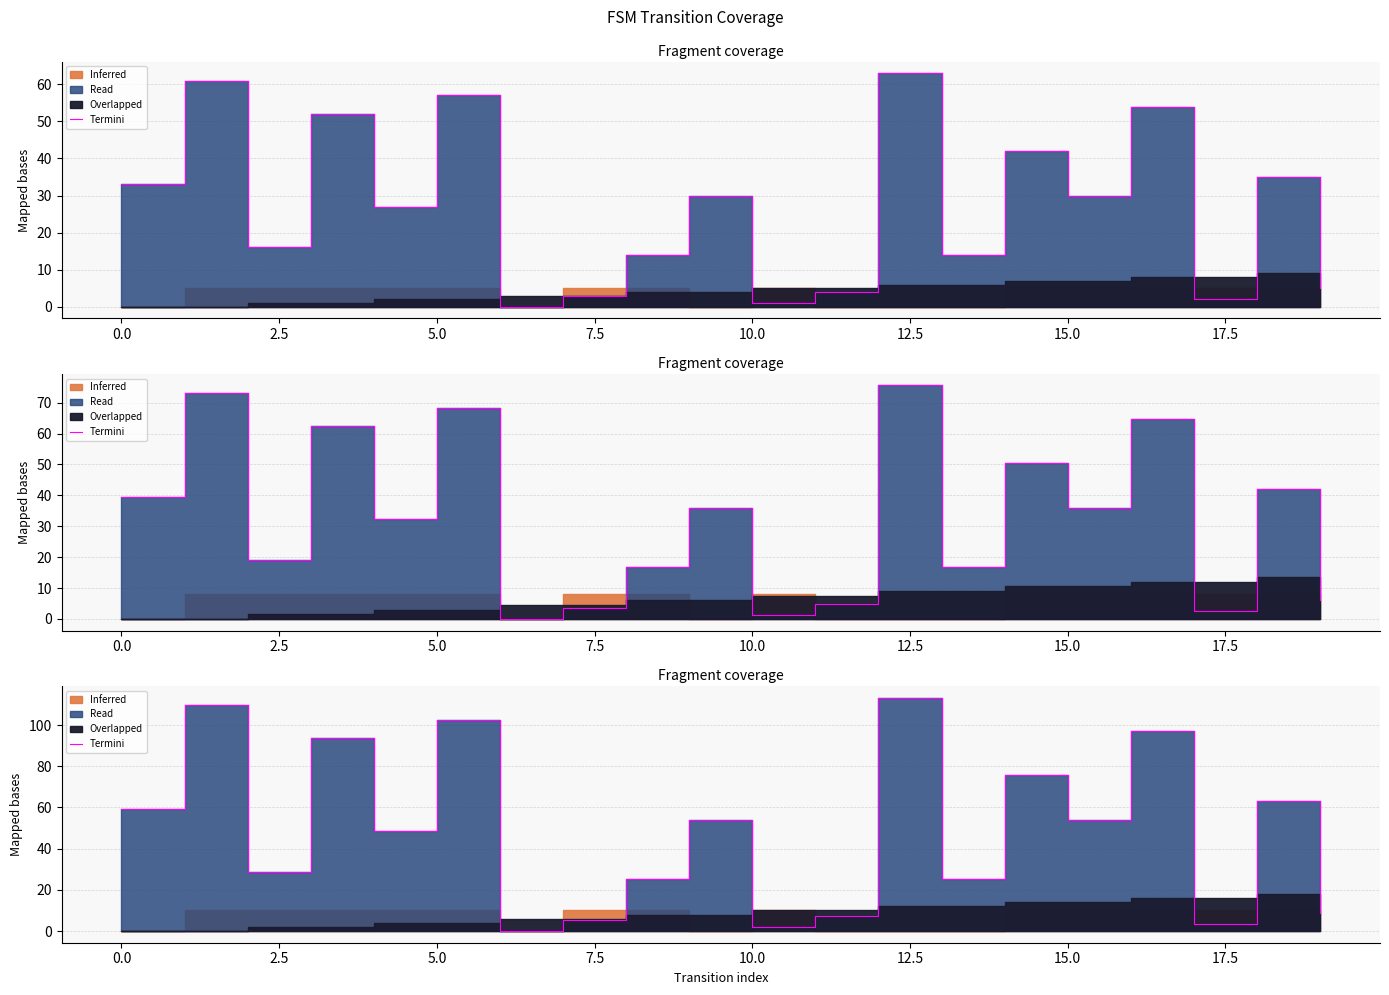

What is the value of the 4th point from the left?

93.6